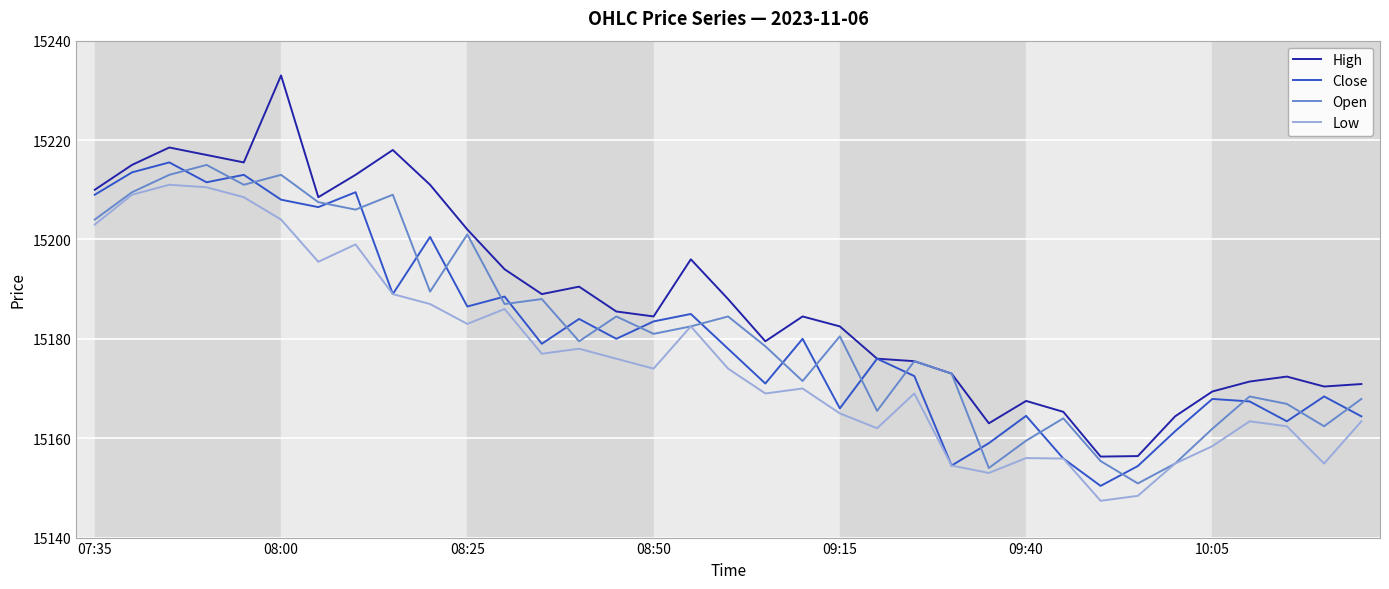

What is the sum of all High values?

531587.4